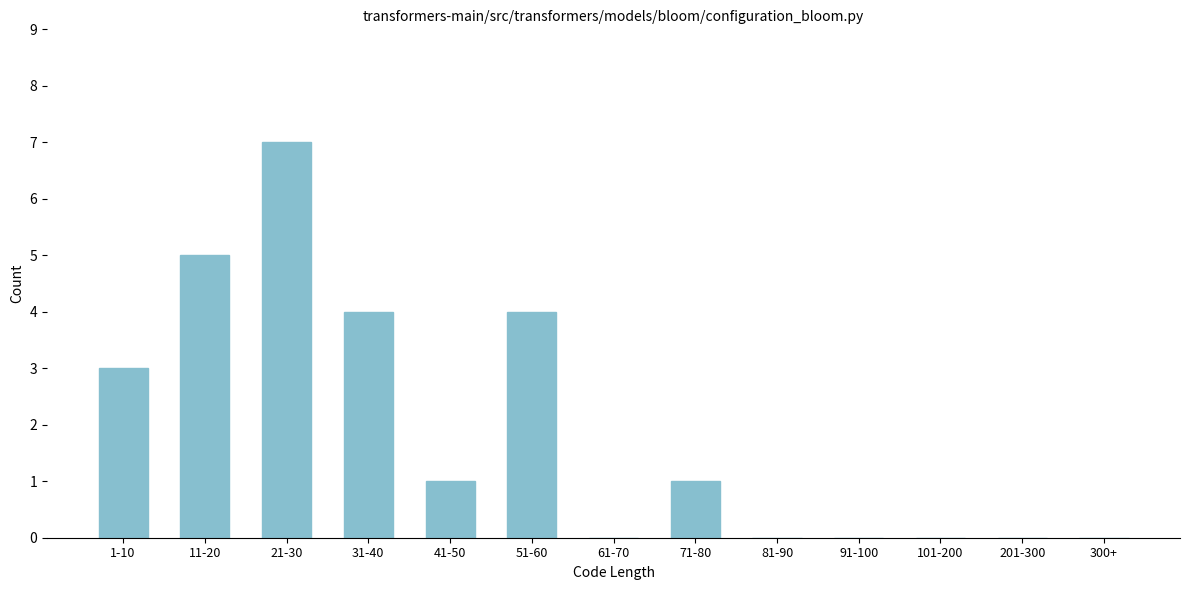

Reading right to left, list all the values displayed in this chart.

300+=0	201-300=0	101-200=0	91-100=0	81-90=0	71-80=1	61-70=0	51-60=4	41-50=1	31-40=4	21-30=7	11-20=5	1-10=3